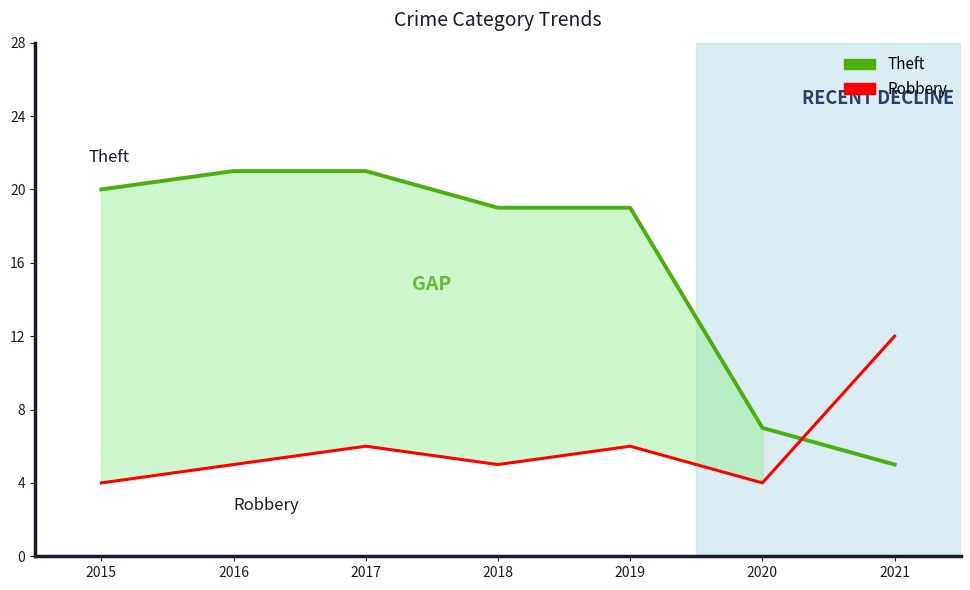

Which category has the highest value in the Robbery series?

2021